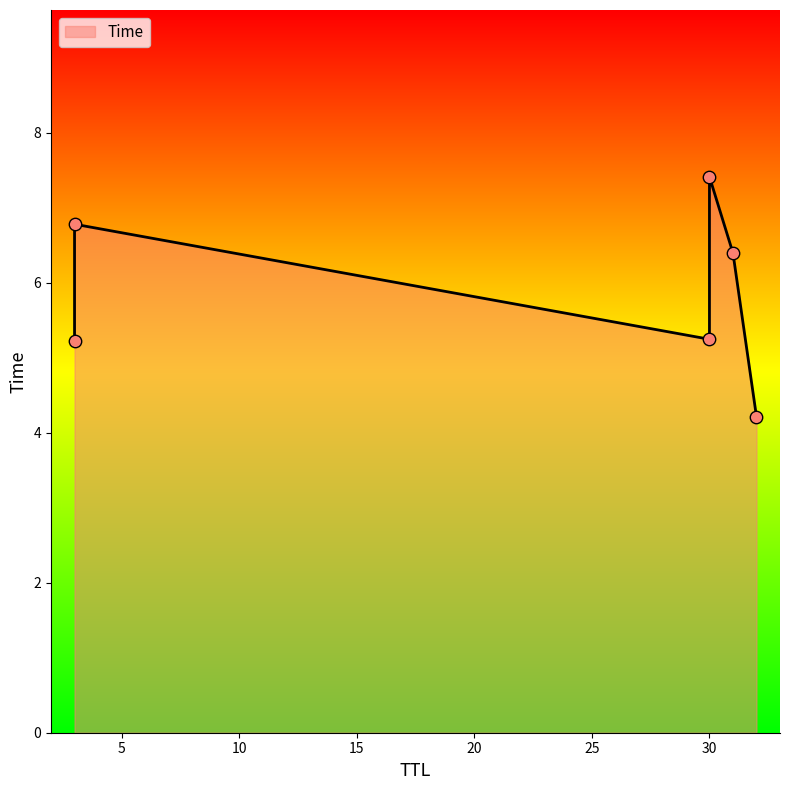

Which has a higher value, 3 or 3?

3